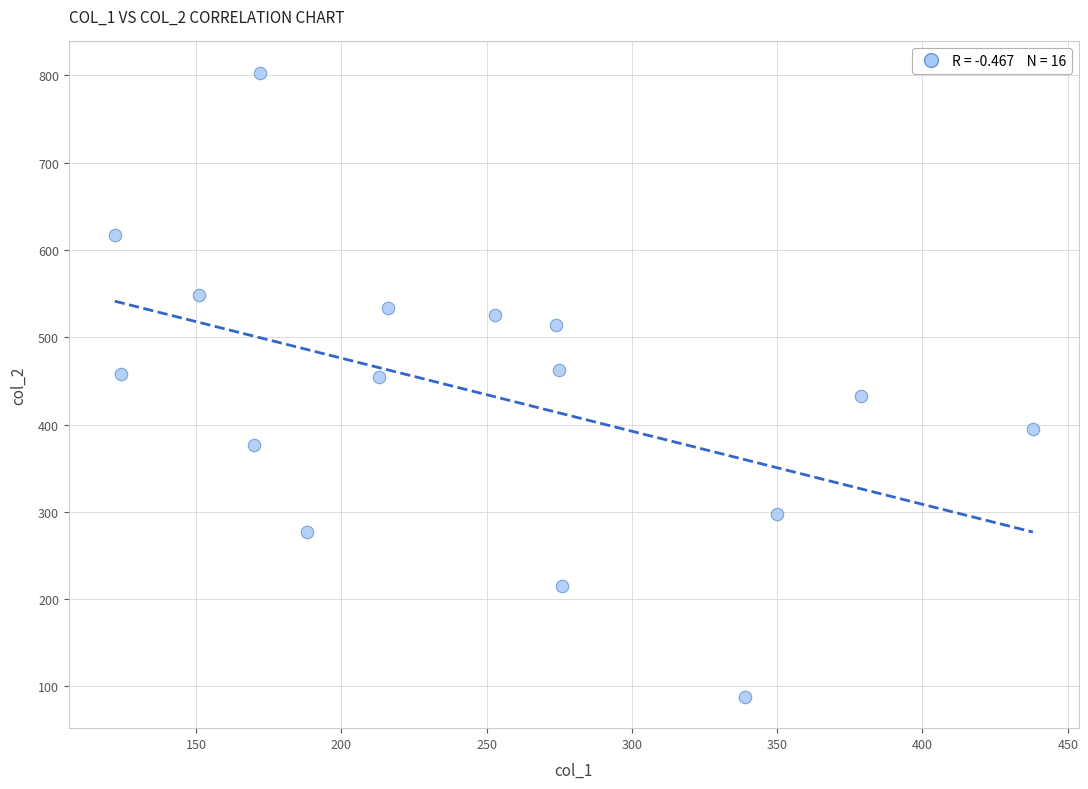

What is the range of Y values (max minus min)?

715